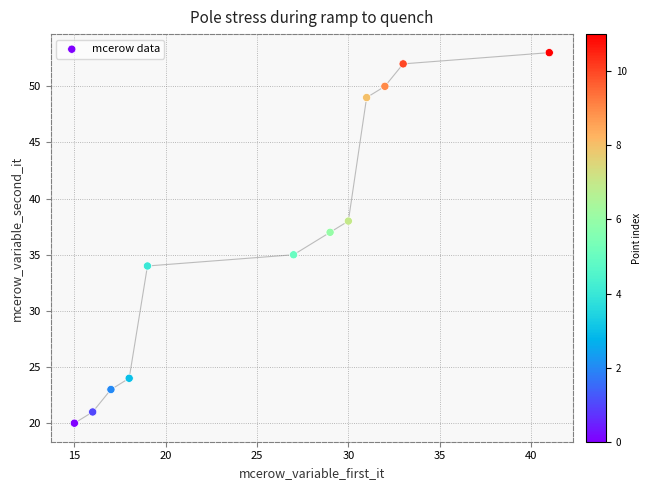

What is the average Y value?

36